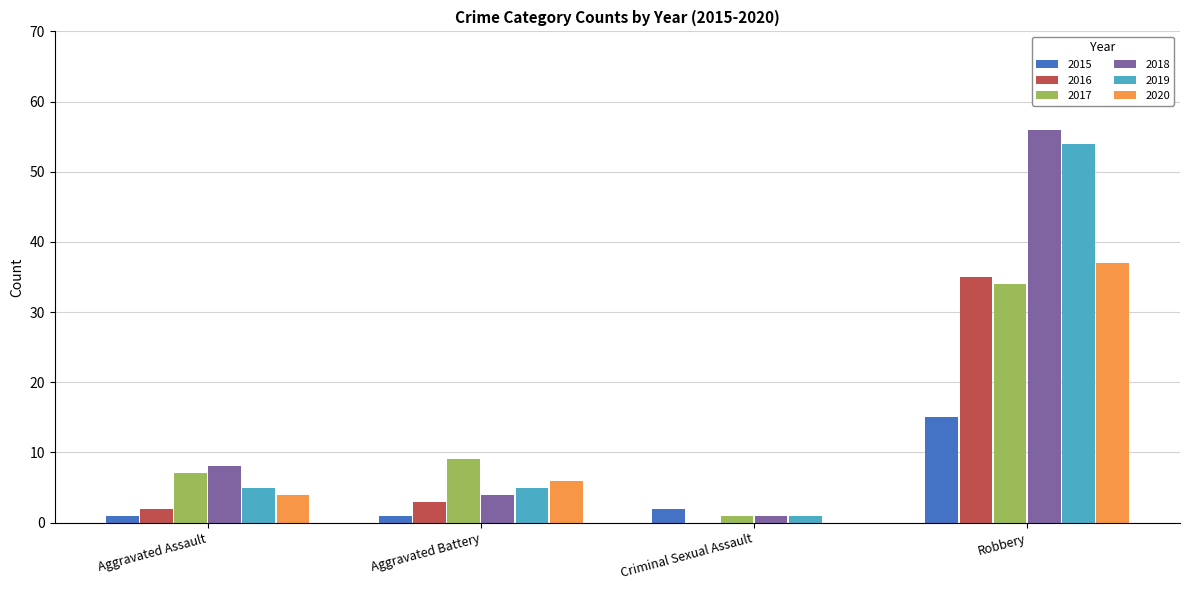

Reading left to right, transcribe all the data shown in this chart.

2015: Aggravated Assault=1	Aggravated Battery=1	Criminal Sexual Assault=2	Robbery=15
2016: Aggravated Assault=2	Aggravated Battery=3	Criminal Sexual Assault=0	Robbery=35
2017: Aggravated Assault=7	Aggravated Battery=9	Criminal Sexual Assault=1	Robbery=34
2018: Aggravated Assault=8	Aggravated Battery=4	Criminal Sexual Assault=1	Robbery=56
2019: Aggravated Assault=5	Aggravated Battery=5	Criminal Sexual Assault=1	Robbery=54
2020: Aggravated Assault=4	Aggravated Battery=6	Criminal Sexual Assault=0	Robbery=37